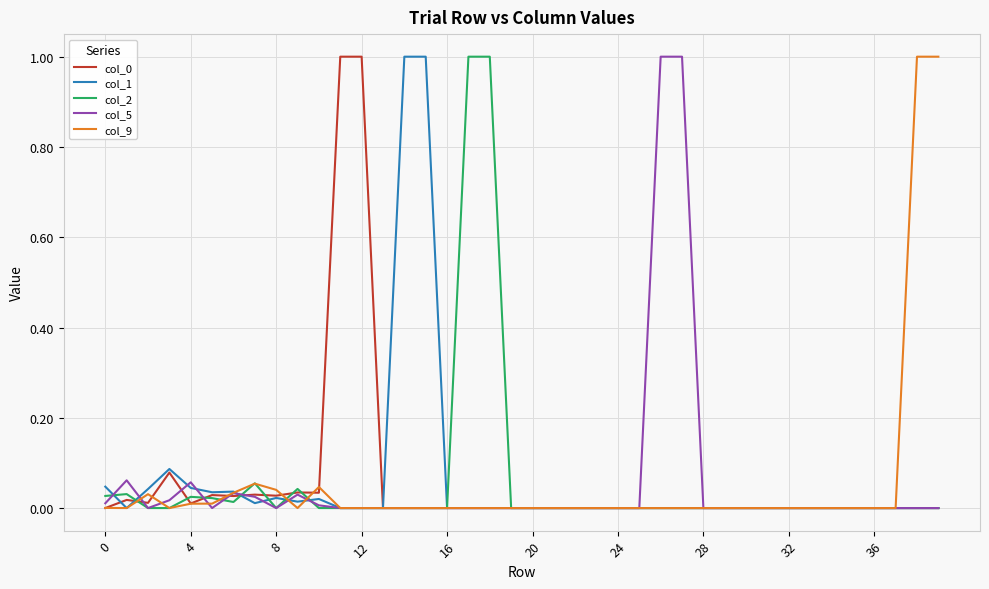

What is the greatest value displayed?

1.0